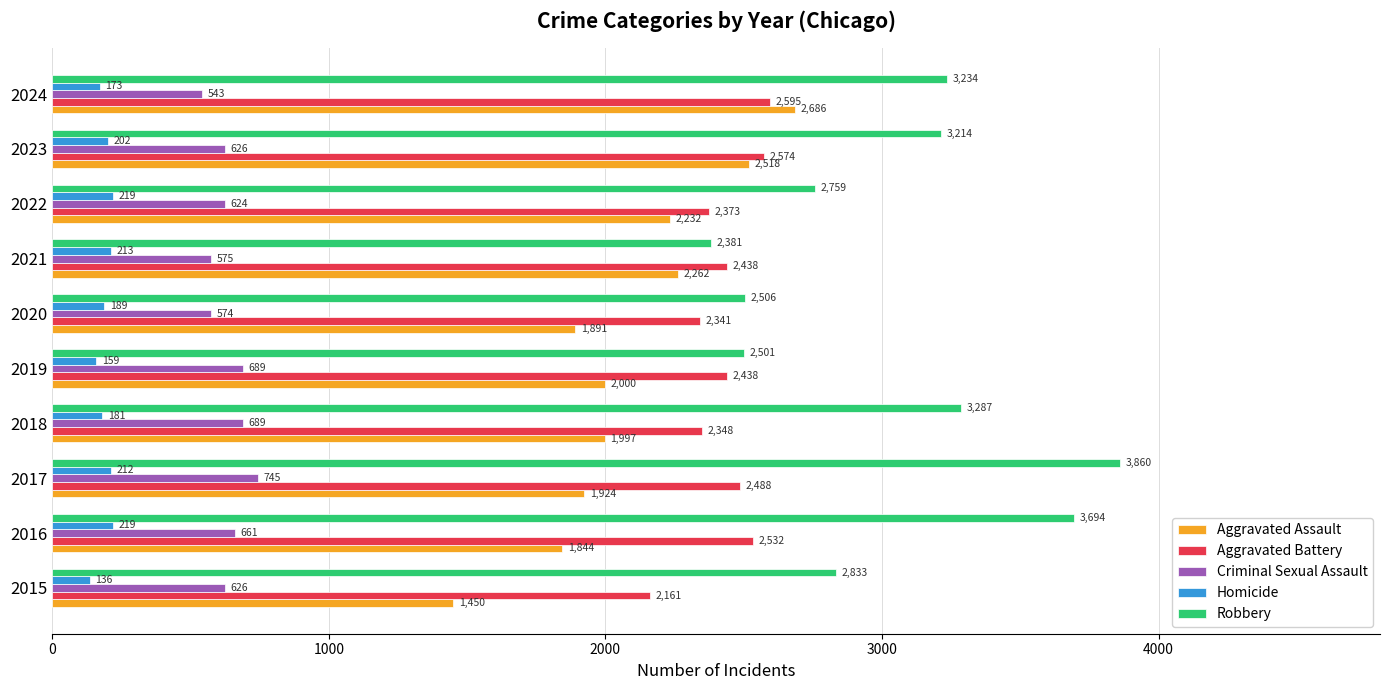

At how many categories does at least one series exceed 2070?

10